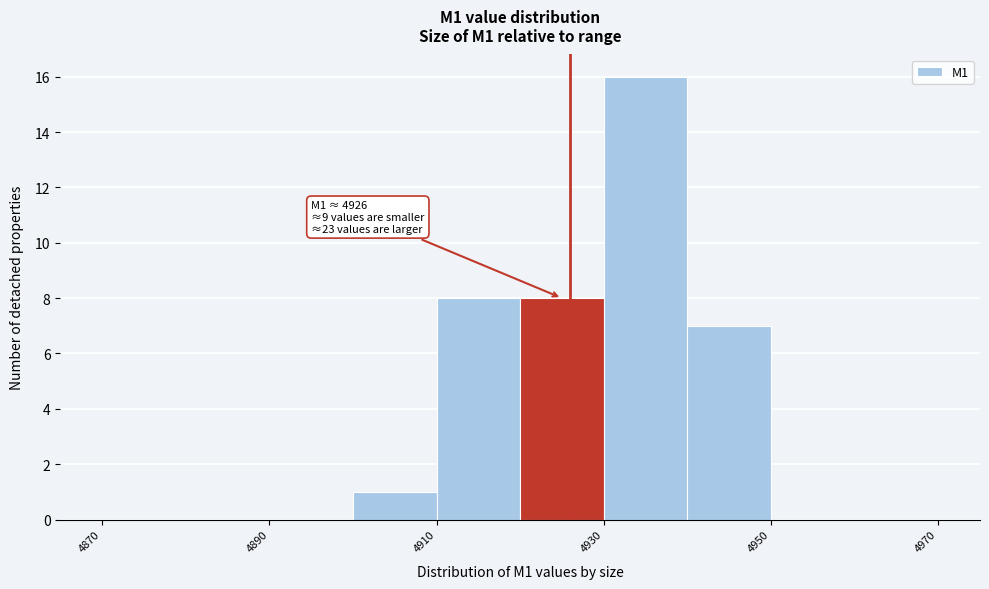

Which range on the x-axis has the tallest bar?

4930 to 4940